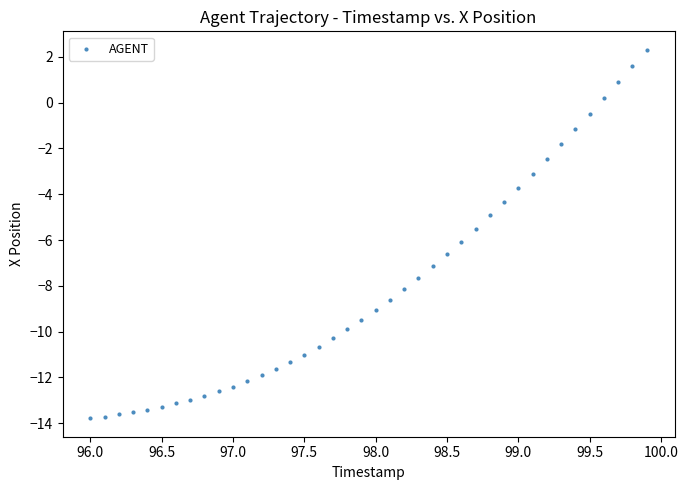

What is the range of Y values (max minus min)?

16.1